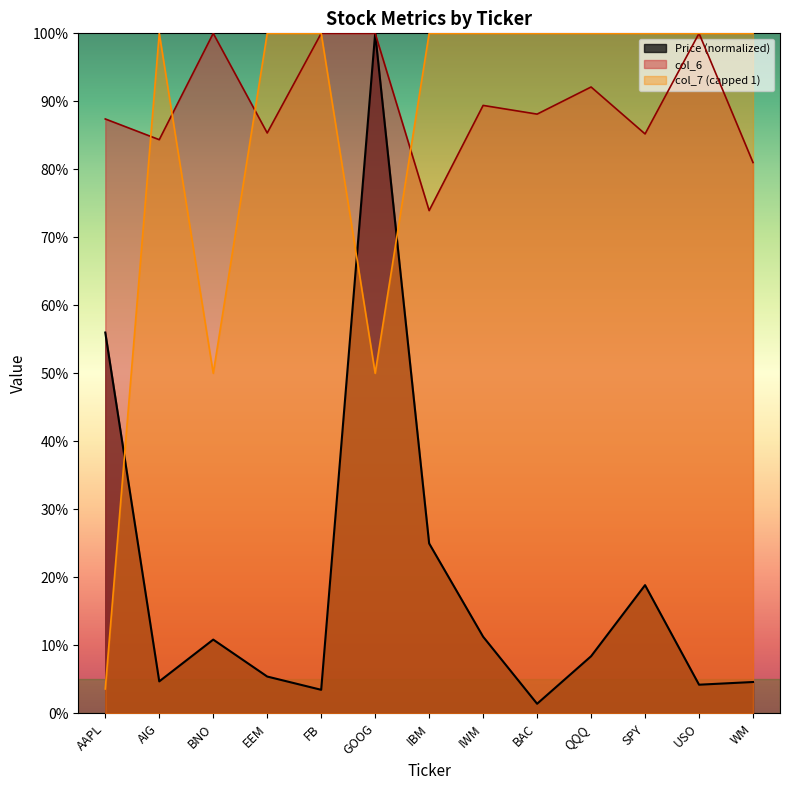

What is the average value of the Price (col_2) series?

0.2